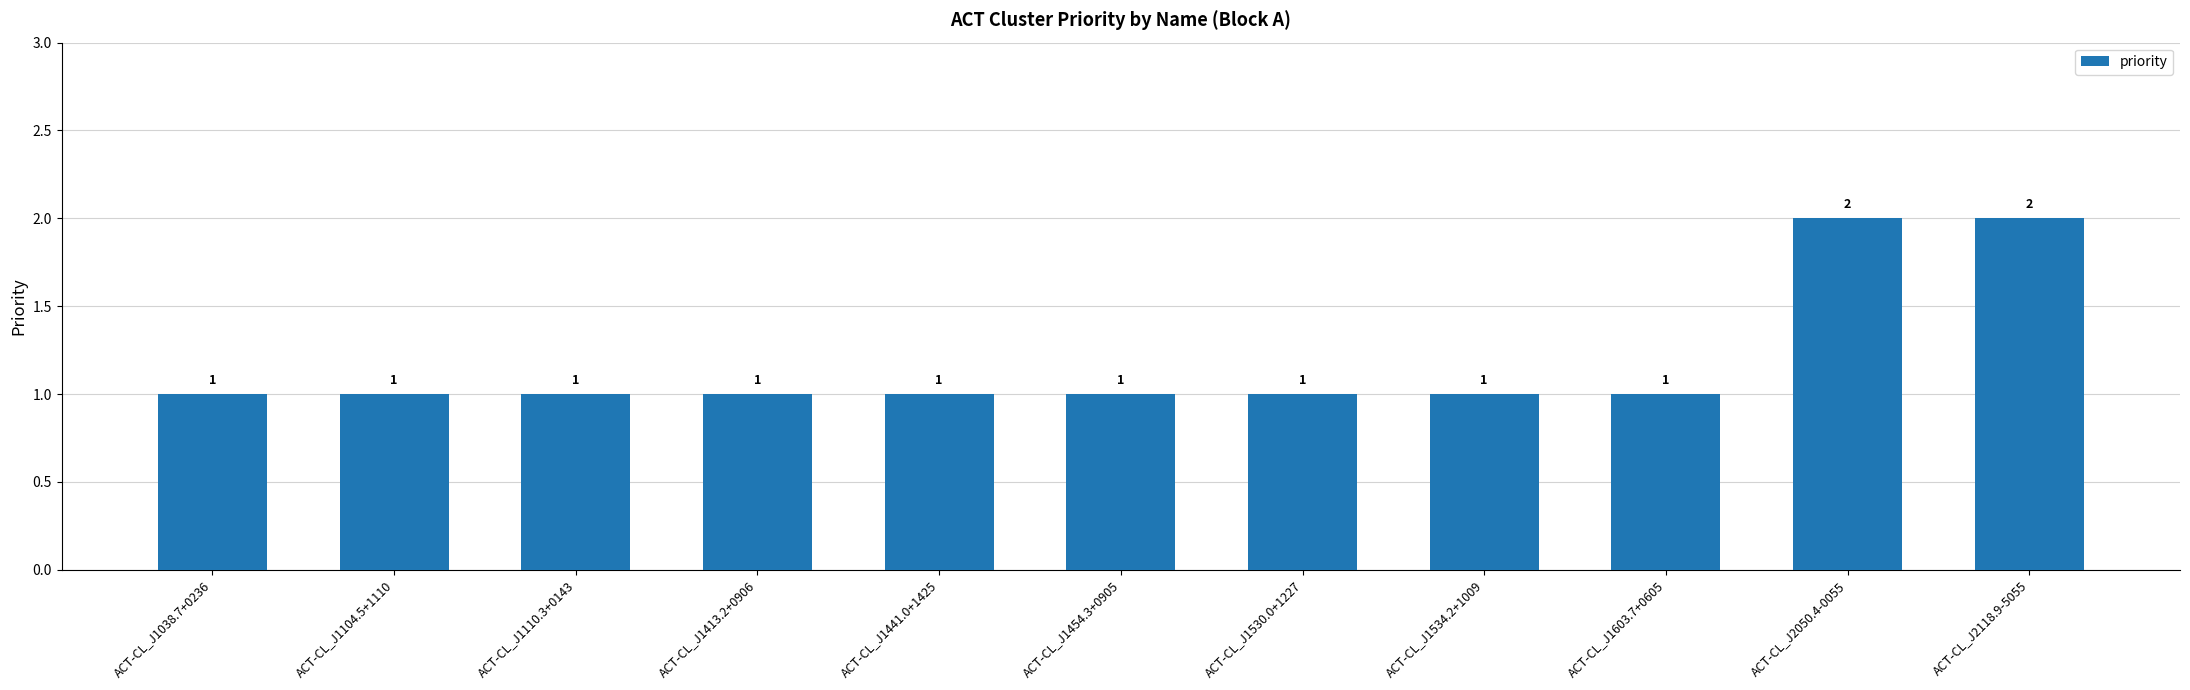

Count the number of values greater than 1.

2